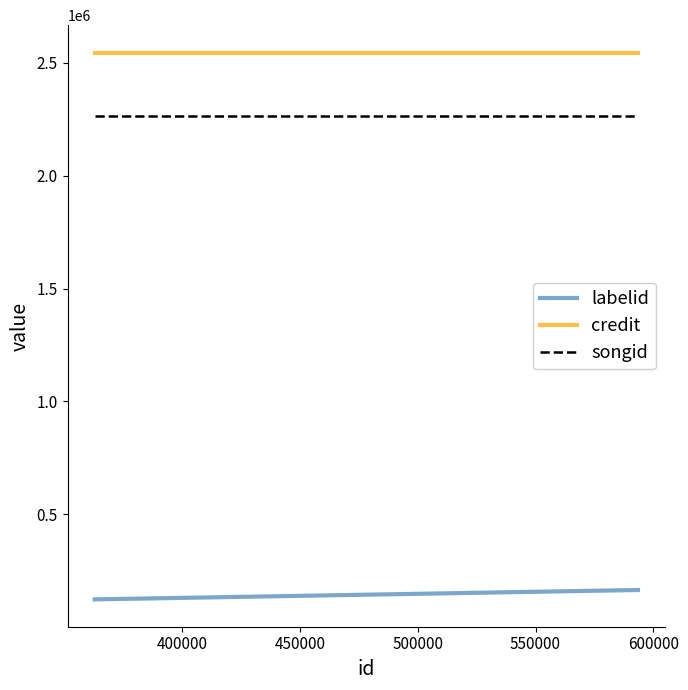

Which series has the largest range (max minus min)?

labelid